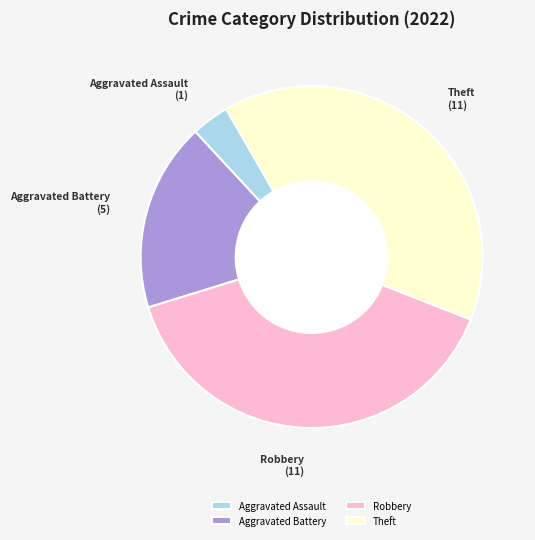

What is the smallest slice in the pie chart?

Aggravated Assault